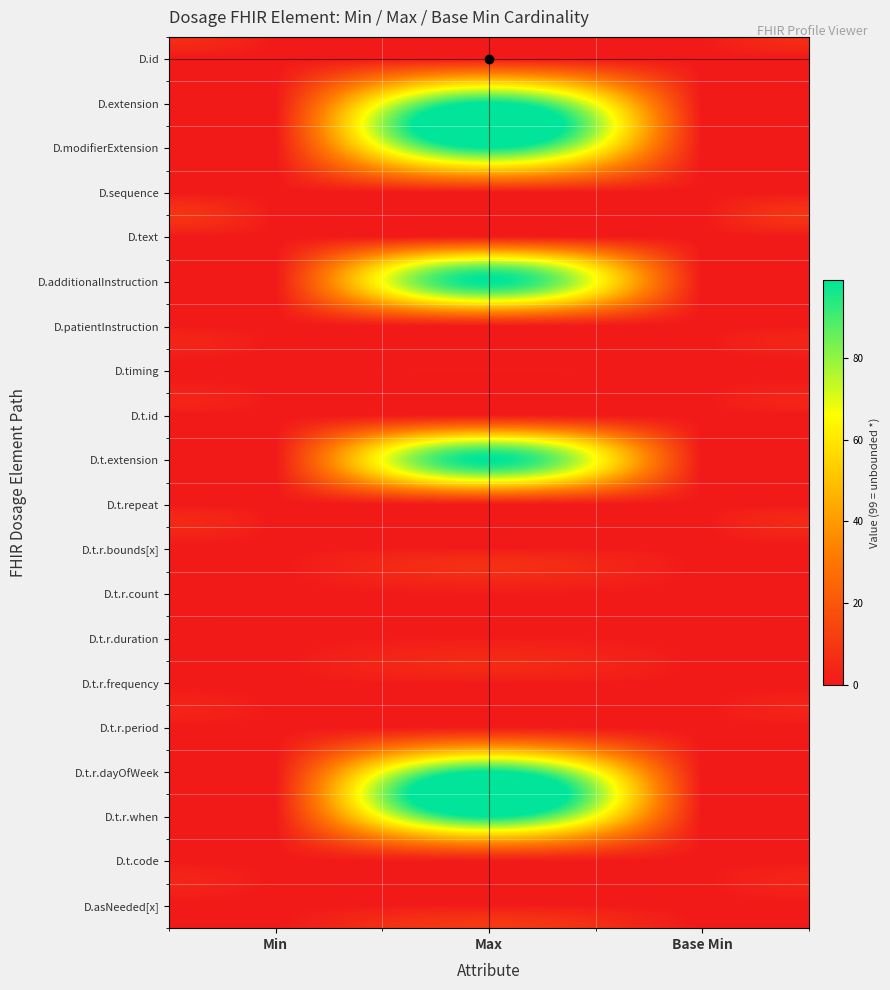

Reading left to right, what are all the values shown in this chart?

D.id: Min=0	Max=1	Base Min=0
D.extension: Min=0	Max=99	Base Min=0
D.modifierExtension: Min=0	Max=99	Base Min=0
D.sequence: Min=0	Max=1	Base Min=0
D.text: Min=0	Max=1	Base Min=0
D.additionalInstruction: Min=0	Max=99	Base Min=0
D.patientInstruction: Min=0	Max=1	Base Min=0
D.timing: Min=0	Max=1	Base Min=0
D.t.id: Min=0	Max=1	Base Min=0
D.t.extension: Min=0	Max=99	Base Min=0
D.t.repeat: Min=0	Max=1	Base Min=0
D.t.r.bounds[x]: Min=0	Max=1	Base Min=0
D.t.r.count: Min=0	Max=1	Base Min=0
D.t.r.duration: Min=0	Max=1	Base Min=0
D.t.r.frequency: Min=0	Max=1	Base Min=0
D.t.r.period: Min=0	Max=1	Base Min=0
D.t.r.dayOfWeek: Min=0	Max=99	Base Min=0
D.t.r.when: Min=0	Max=99	Base Min=0
D.t.code: Min=0	Max=1	Base Min=0
D.asNeeded[x]: Min=0	Max=1	Base Min=0